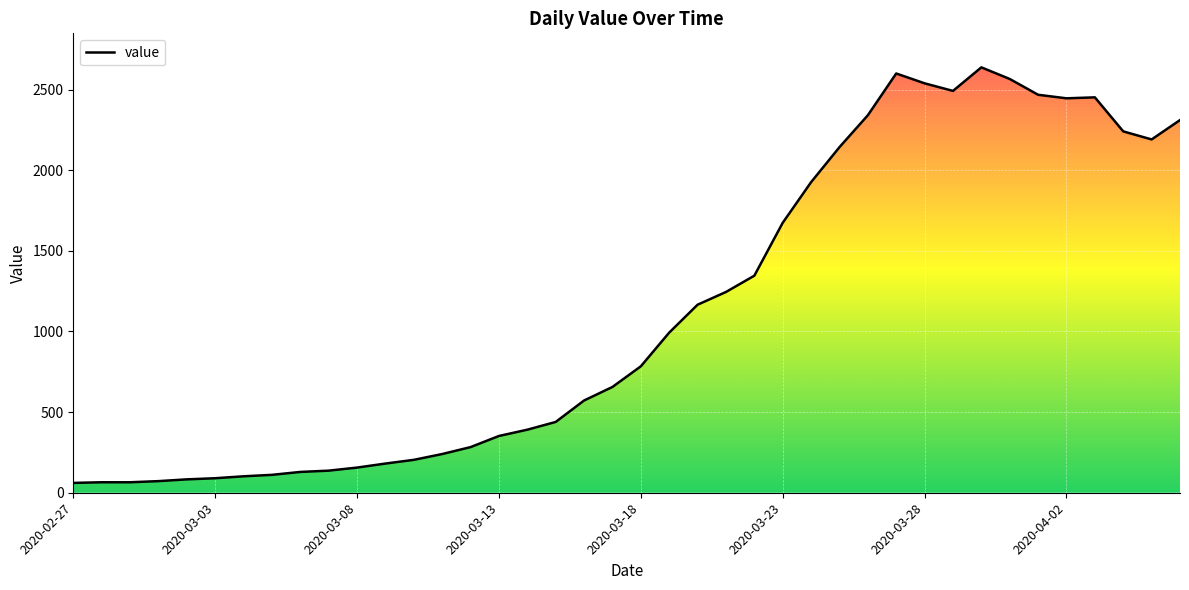

What is the difference between the maximum and minimum values?

2577